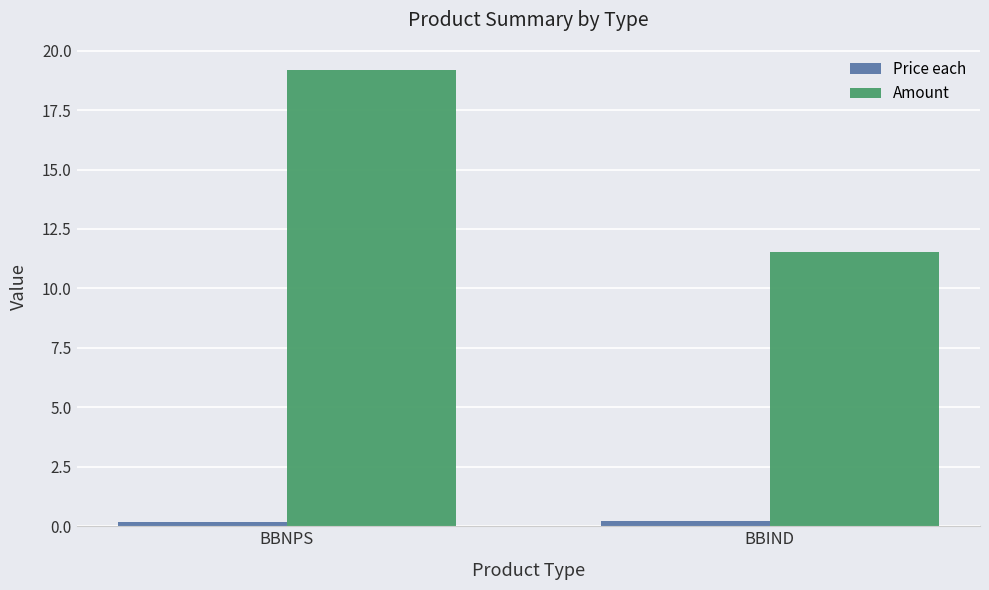

At which category is the sum across all series the highest?

BBNPS